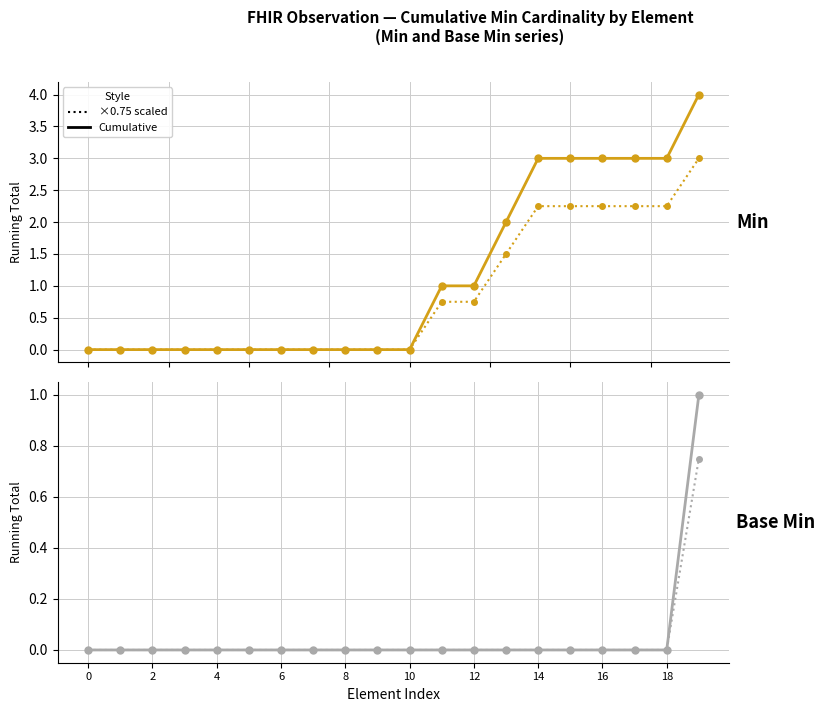

Is the value of Min (×0.75) at 14 greater than the value of Min (cumulative) at 18?

No